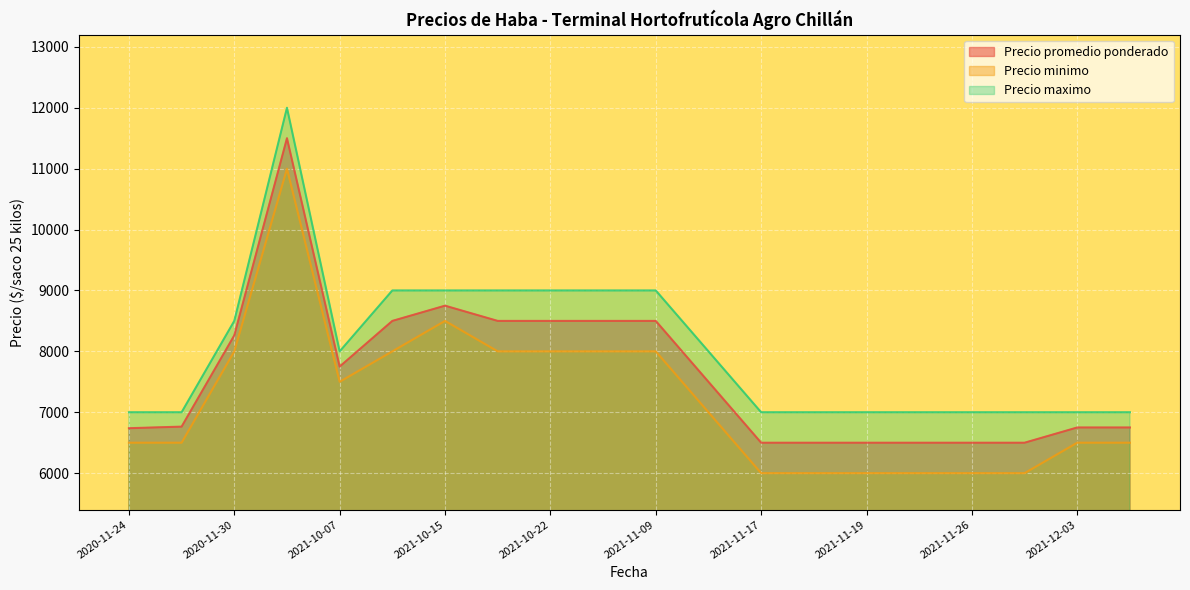

The Precio minimo series shows 11670 at 2021-11-09. True or false?

False